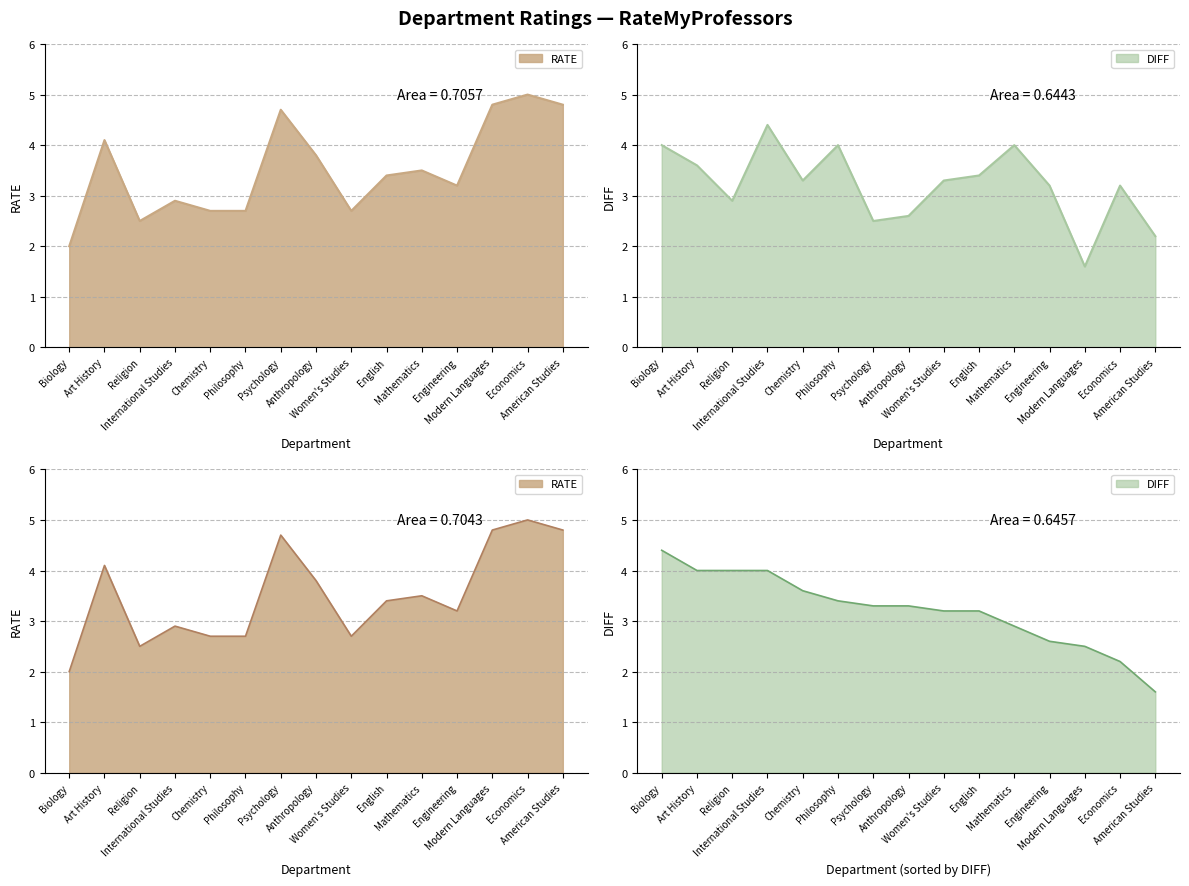

Does the chart have visible grid lines?

Yes